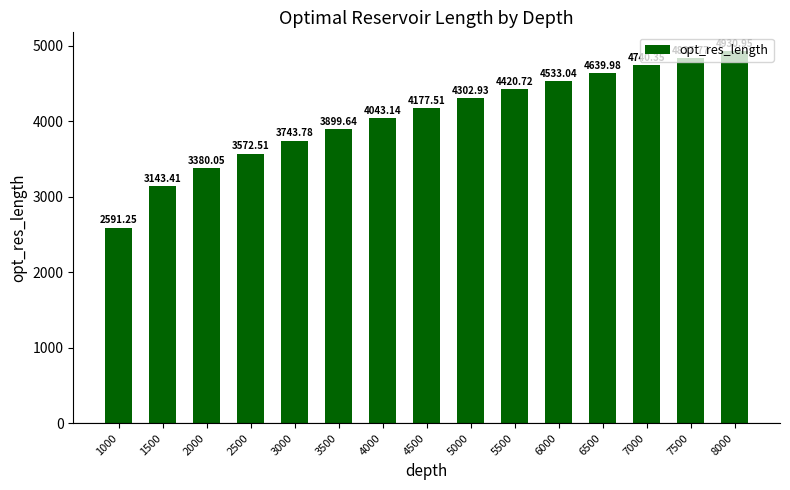

Count the number of data series in this chart.

1